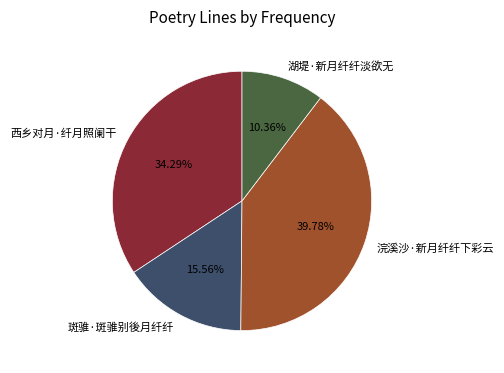

Which slice is the smallest?

湖堤·新月纤纤淡欲无